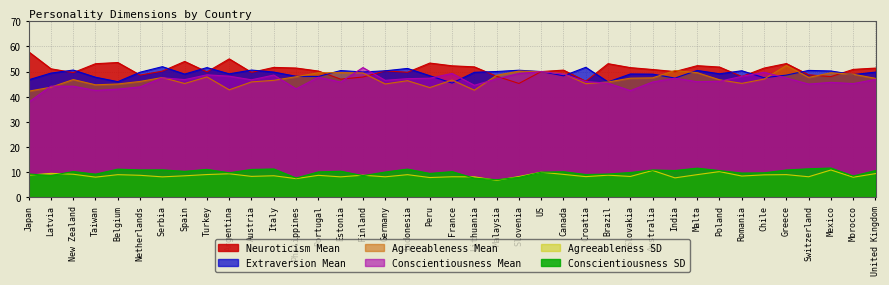

What is the difference between the maximum and minimum values in the ExtraversionMean series?

6.5